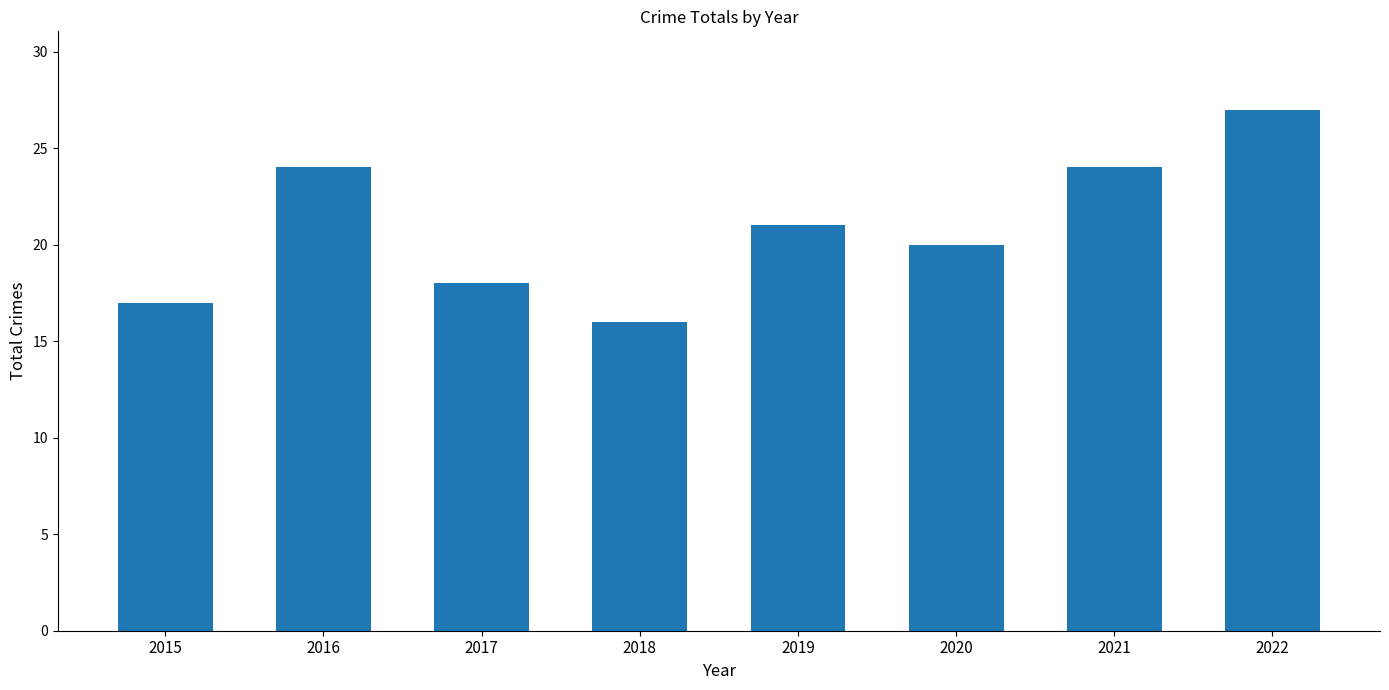

What is the average value?

21